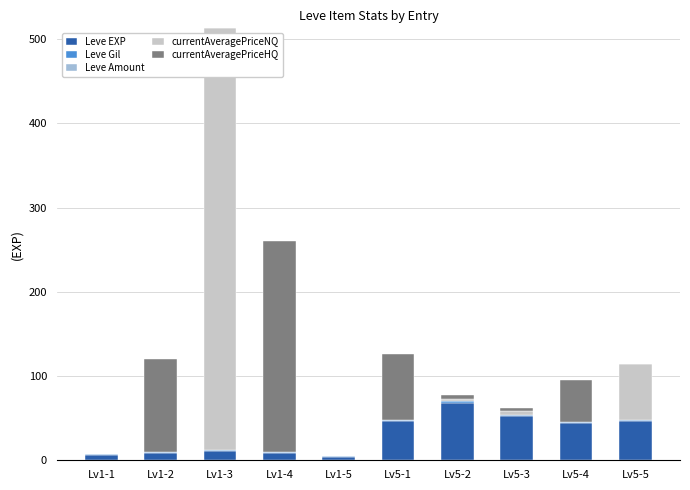

At which category is the sum across all series the highest?

Lv1-3